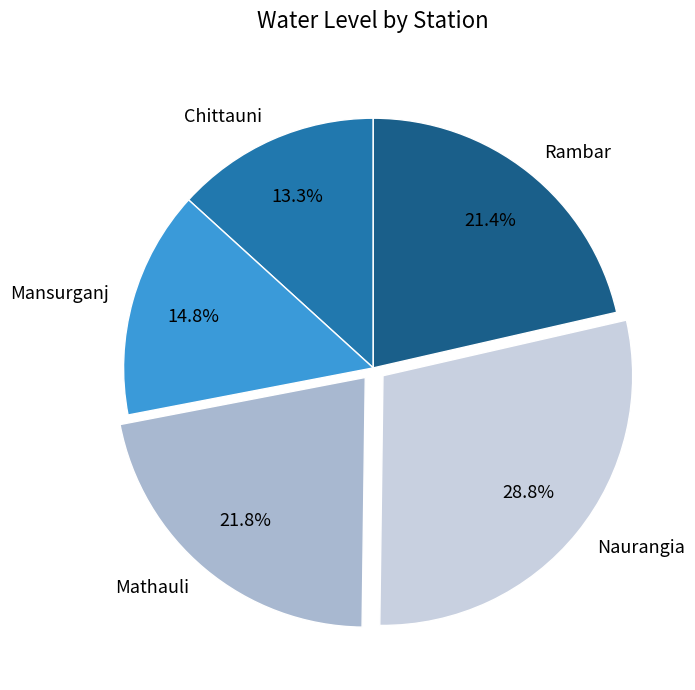

Is there a majority slice in this chart?

No